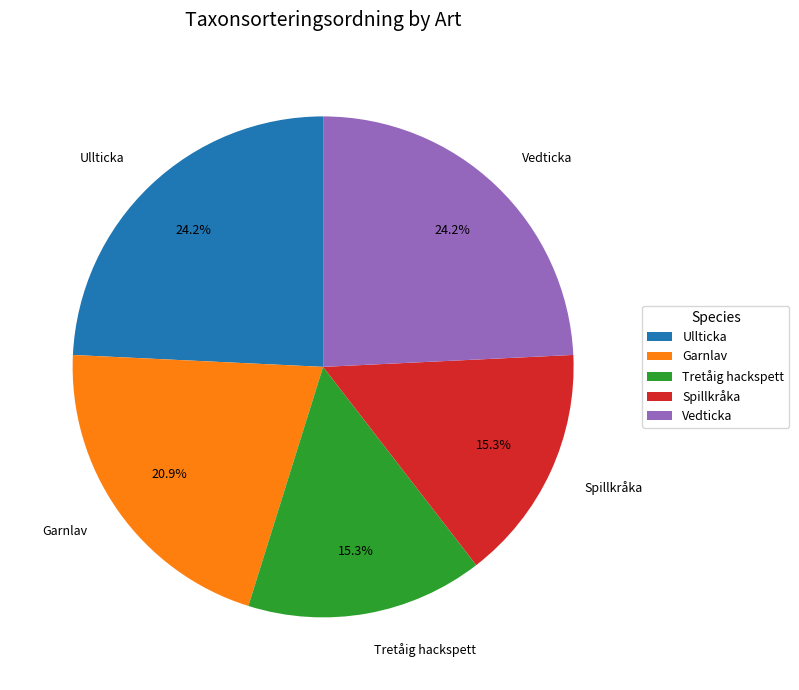

Which has a higher value, Spillkråka or Garnlav?

Garnlav